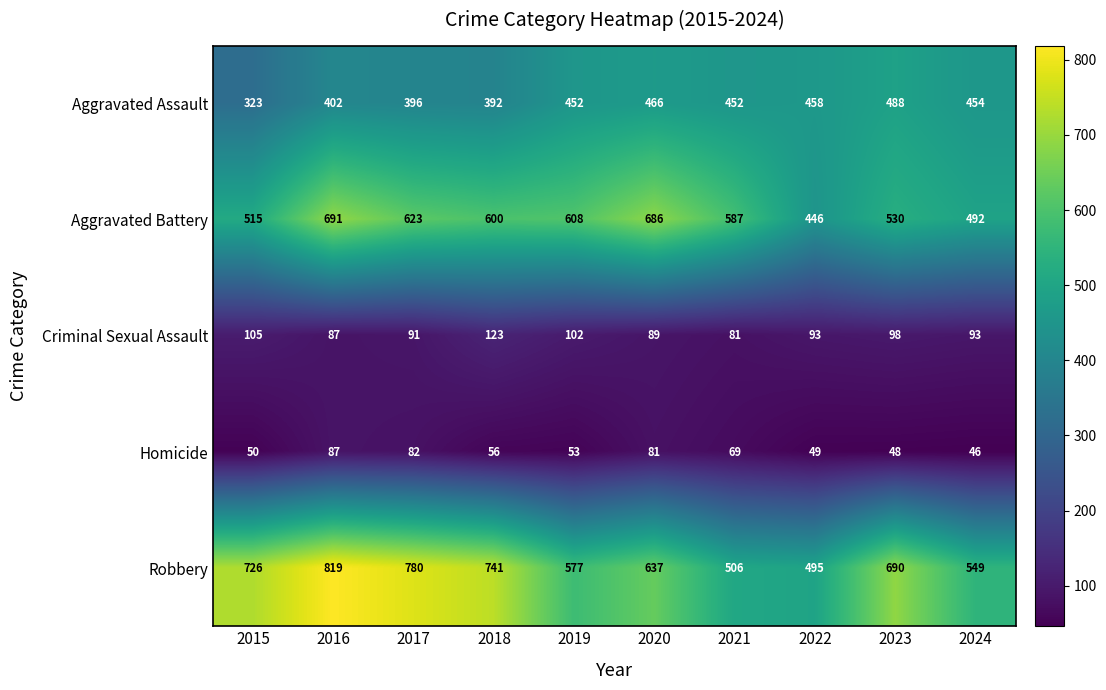

Which series has the widest spread of values?

Robbery